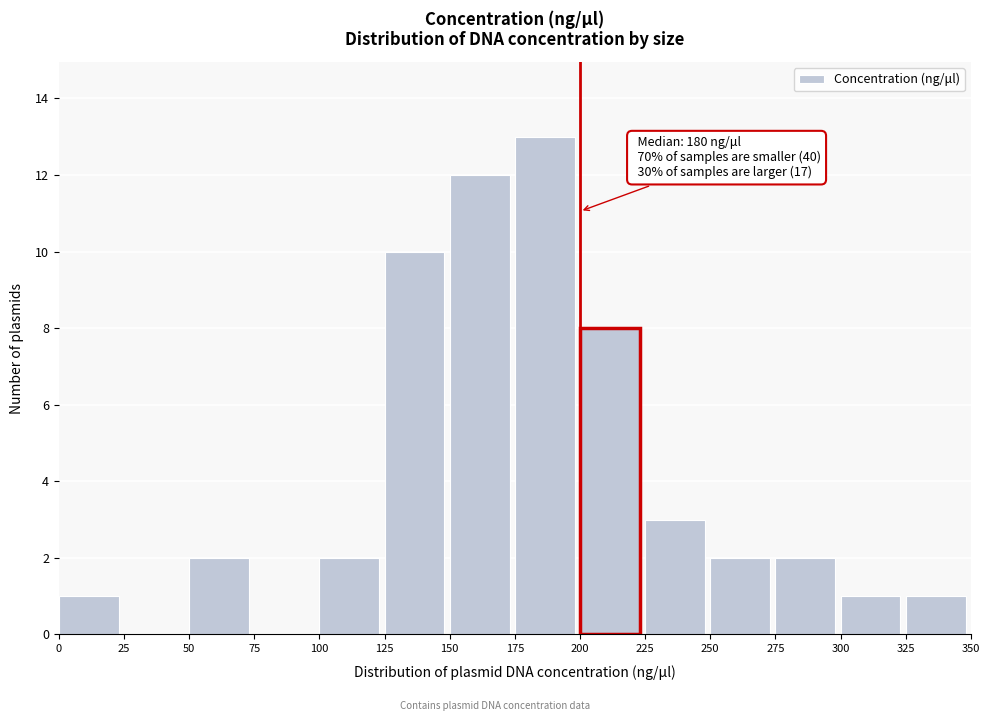

Which range on the x-axis has the tallest bar?

175 to 200